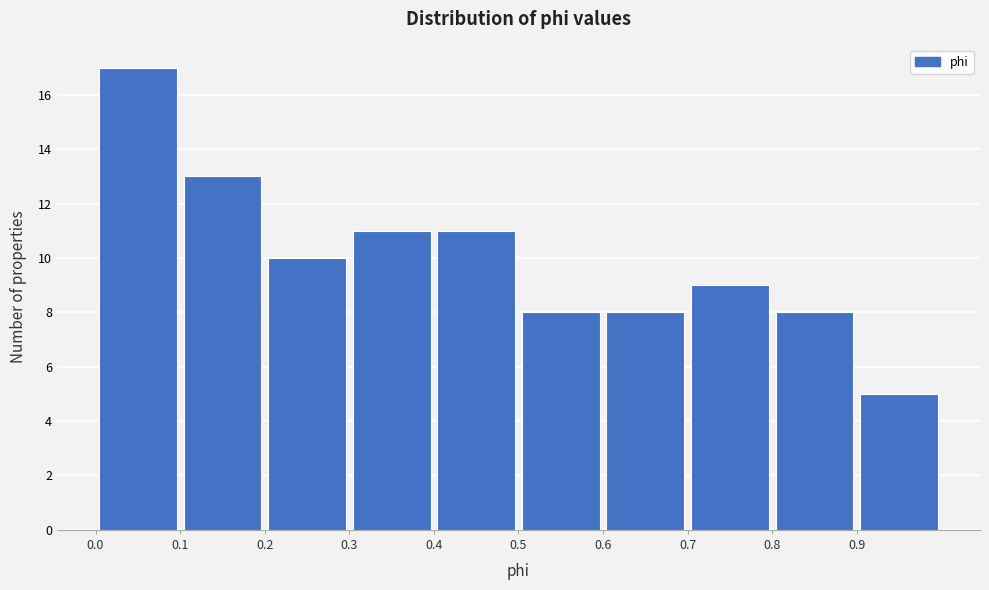

Over which range of the x-axis is the bar tallest?

0.0 to 0.1